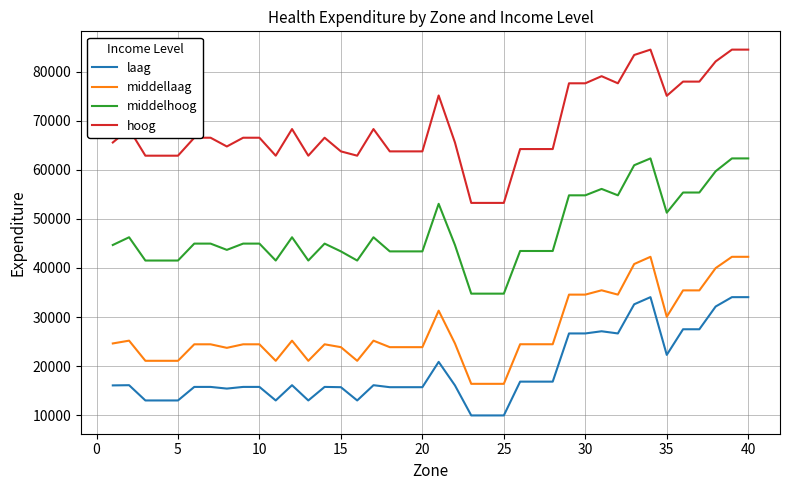

Which series has the largest total across all categories?

hoog